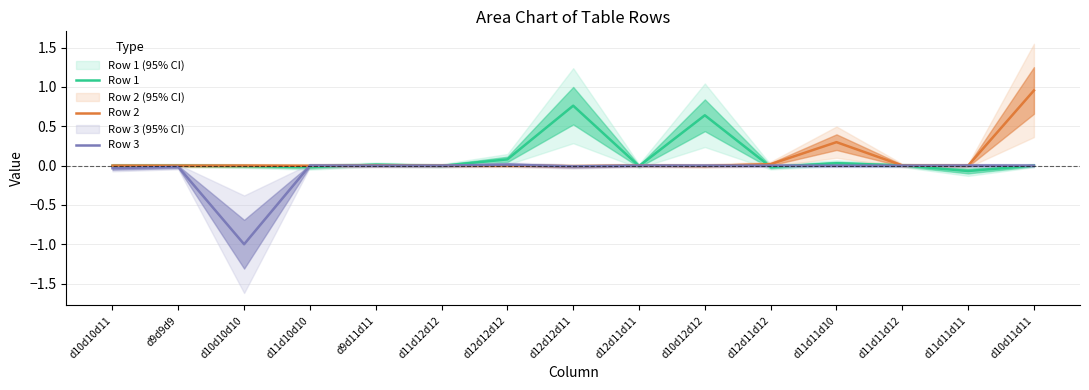

What are all the series names shown in the legend?

Row 1, Row 2, Row 3